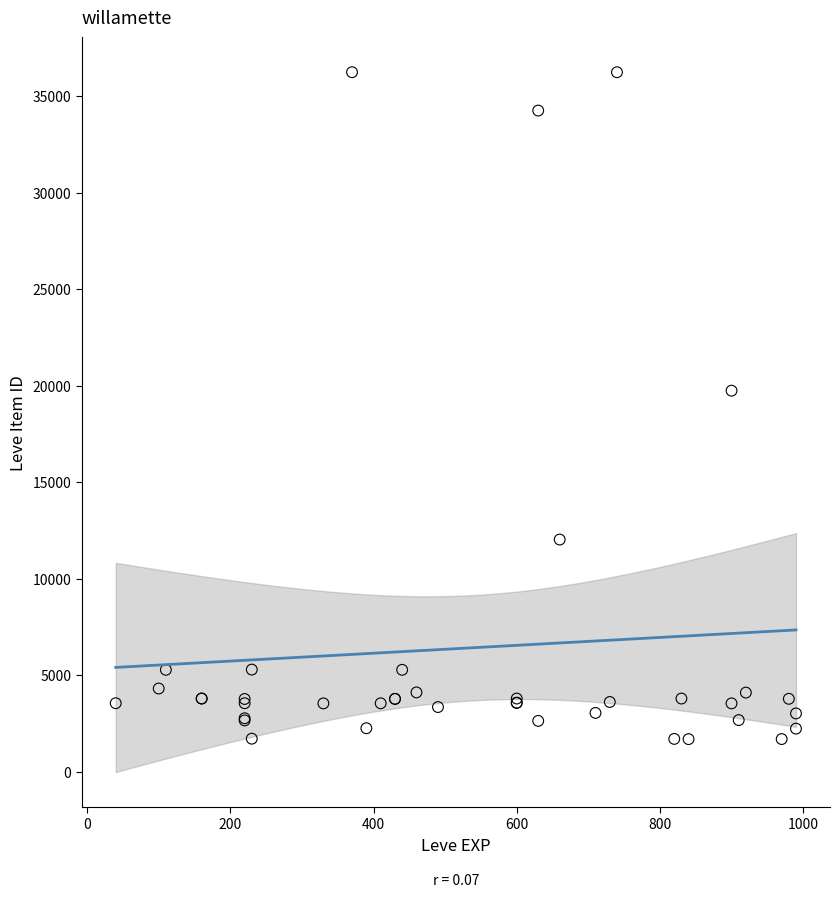

What Y value in the scatter plot is closest to 18967?

19744